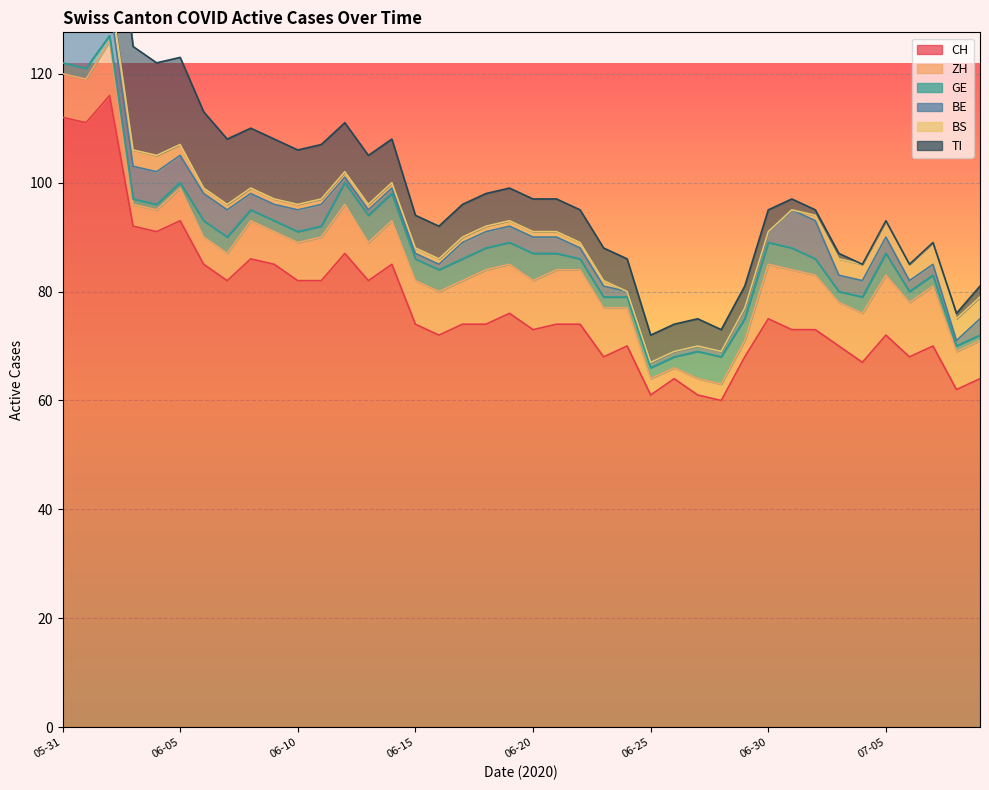

Reading left to right, list all the values displayed in this chart.

CH: 2020-05-31=112	2020-06-01=111	2020-06-02=116	2020-06-03=92	2020-06-04=91	2020-06-05=93	2020-06-06=85	2020-06-07=82	2020-06-08=86	2020-06-09=85	2020-06-10=82	2020-06-11=82	2020-06-12=87	2020-06-13=82	2020-06-14=85	2020-06-15=74	2020-06-16=72	2020-06-17=74	2020-06-18=74	2020-06-19=76	2020-06-20=73	2020-06-21=74	2020-06-22=74	2020-06-23=68	2020-06-24=70	2020-06-25=61	2020-06-26=64	2020-06-27=61	2020-06-28=60	2020-06-29=68	2020-06-30=75	2020-07-01=73	2020-07-02=73	2020-07-03=70	2020-07-04=67	2020-07-05=72	2020-07-06=68	2020-07-07=70	2020-07-08=62	2020-07-09=64
ZH: 2020-05-31=8	2020-06-01=8	2020-06-02=10	2020-06-03=4	2020-06-04=4	2020-06-05=6	2020-06-06=5	2020-06-07=5	2020-06-08=7	2020-06-09=6	2020-06-10=7	2020-06-11=8	2020-06-12=9	2020-06-13=7	2020-06-14=8	2020-06-15=8	2020-06-16=8	2020-06-17=8	2020-06-18=10	2020-06-19=9	2020-06-20=9	2020-06-21=10	2020-06-22=10	2020-06-23=9	2020-06-24=7	2020-06-25=3	2020-06-26=2	2020-06-27=3	2020-06-28=3	2020-06-29=3	2020-06-30=10	2020-07-01=11	2020-07-02=10	2020-07-03=8	2020-07-04=9	2020-07-05=11	2020-07-06=10	2020-07-07=11	2020-07-08=7	2020-07-09=7
GE: 2020-05-31=2	2020-06-01=2	2020-06-02=1	2020-06-03=1	2020-06-04=1	2020-06-05=1	2020-06-06=3	2020-06-07=3	2020-06-08=2	2020-06-09=2	2020-06-10=2	2020-06-11=2	2020-06-12=4	2020-06-13=5	2020-06-14=5	2020-06-15=4	2020-06-16=4	2020-06-17=4	2020-06-18=4	2020-06-19=4	2020-06-20=5	2020-06-21=3	2020-06-22=2	2020-06-23=2	2020-06-24=2	2020-06-25=2	2020-06-26=2	2020-06-27=5	2020-06-28=5	2020-06-29=4	2020-06-30=4	2020-07-01=4	2020-07-02=3	2020-07-03=2	2020-07-04=3	2020-07-05=4	2020-07-06=2	2020-07-07=2	2020-07-08=1	2020-07-09=1
BE: 2020-05-31=8	2020-06-01=8	2020-06-02=6	2020-06-03=6	2020-06-04=6	2020-06-05=5	2020-06-06=5	2020-06-07=5	2020-06-08=3	2020-06-09=3	2020-06-10=4	2020-06-11=4	2020-06-12=1	2020-06-13=1	2020-06-14=1	2020-06-15=1	2020-06-16=1	2020-06-17=3	2020-06-18=3	2020-06-19=3	2020-06-20=3	2020-06-21=3	2020-06-22=2	2020-06-23=2	2020-06-24=1	2020-06-25=1	2020-06-26=1	2020-06-27=1	2020-06-28=1	2020-06-29=2	2020-06-30=2	2020-07-01=7	2020-07-02=7	2020-07-03=3	2020-07-04=3	2020-07-05=3	2020-07-06=2	2020-07-07=2	2020-07-08=1	2020-07-09=3
BS: 2020-05-31=2	2020-06-01=2	2020-06-02=3	2020-06-03=3	2020-06-04=3	2020-06-05=2	2020-06-06=1	2020-06-07=1	2020-06-08=1	2020-06-09=1	2020-06-10=1	2020-06-11=1	2020-06-12=1	2020-06-13=1	2020-06-14=1	2020-06-15=1	2020-06-16=1	2020-06-17=1	2020-06-18=1	2020-06-19=1	2020-06-20=1	2020-06-21=1	2020-06-22=1	2020-06-23=1	2020-06-24=0	2020-06-25=0	2020-06-26=0	2020-06-27=0	2020-06-28=0	2020-06-29=0	2020-06-30=0	2020-07-01=0	2020-07-02=1	2020-07-03=3	2020-07-04=3	2020-07-05=3	2020-07-06=3	2020-07-07=4	2020-07-08=4	2020-07-09=4
TI: 2020-05-31=29	2020-06-01=27	2020-06-02=25	2020-06-03=19	2020-06-04=17	2020-06-05=16	2020-06-06=14	2020-06-07=12	2020-06-08=11	2020-06-09=11	2020-06-10=10	2020-06-11=10	2020-06-12=9	2020-06-13=9	2020-06-14=8	2020-06-15=6	2020-06-16=6	2020-06-17=6	2020-06-18=6	2020-06-19=6	2020-06-20=6	2020-06-21=6	2020-06-22=6	2020-06-23=6	2020-06-24=6	2020-06-25=5	2020-06-26=5	2020-06-27=5	2020-06-28=4	2020-06-29=4	2020-06-30=4	2020-07-01=2	2020-07-02=1	2020-07-03=1	2020-07-04=0	2020-07-05=0	2020-07-06=0	2020-07-07=0	2020-07-08=1	2020-07-09=2